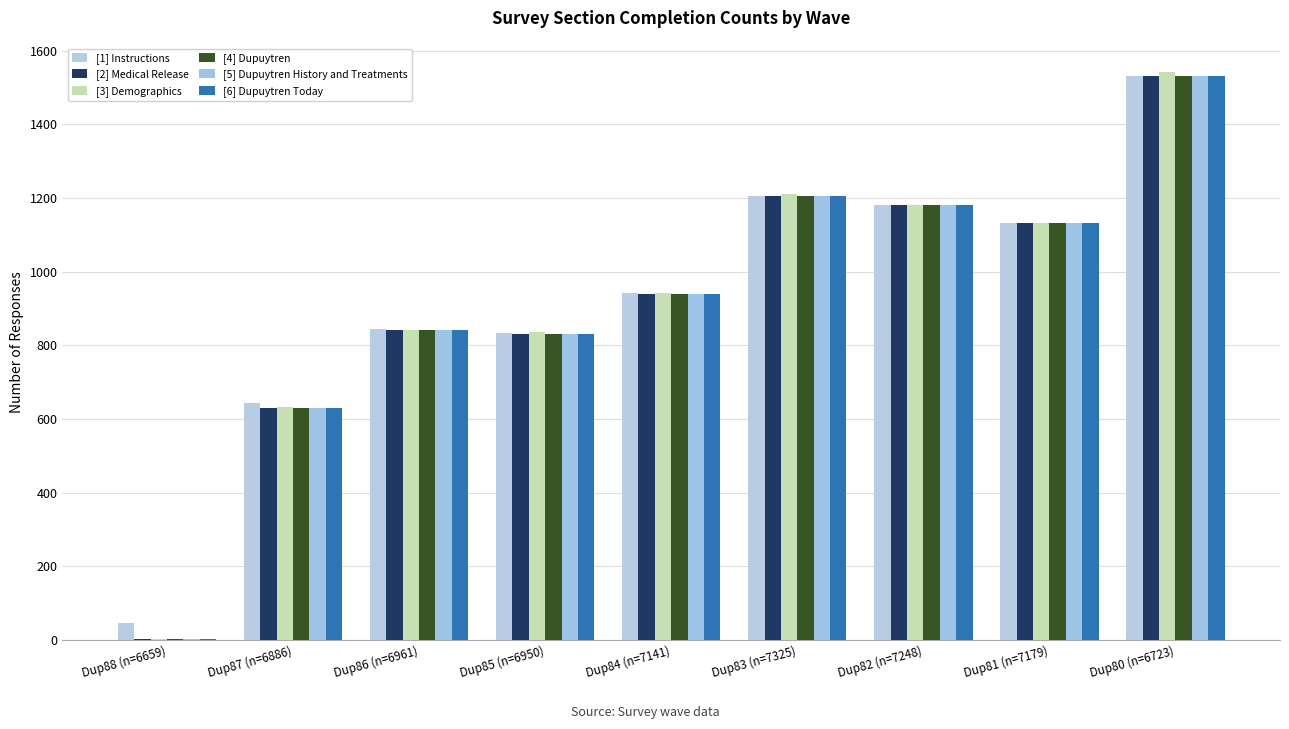

Is it true that [3] Demographics equals 354 at Dup86 (n=6961)?

False